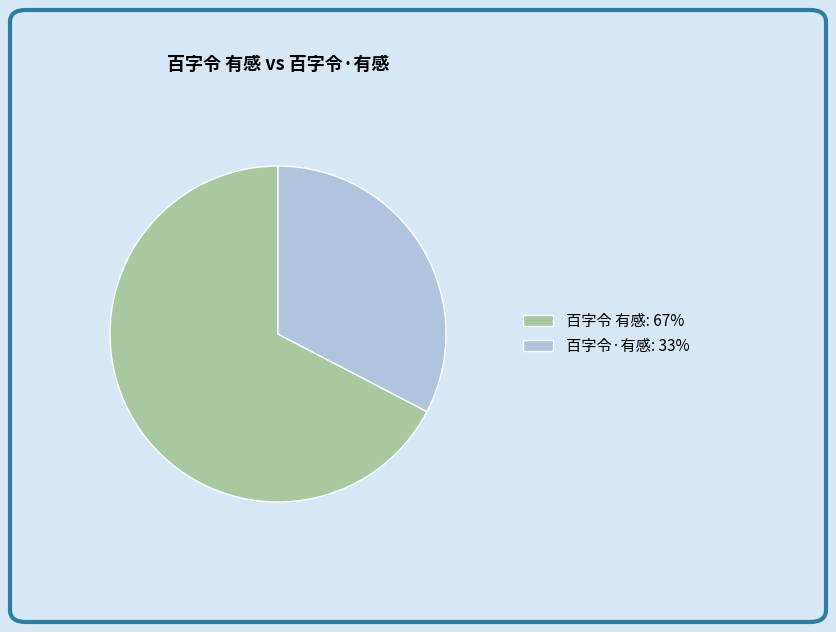

Count the number of slices in the pie.

2